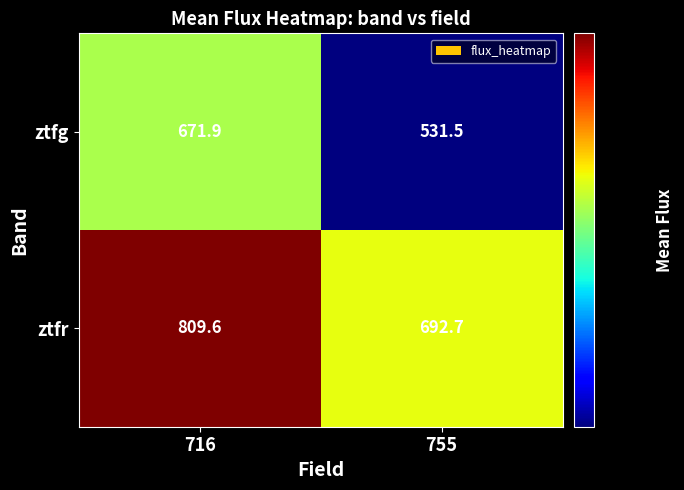

Reading left to right, list all the values displayed in this chart.

ztfg: 716=671.9	755=531.5
ztfr: 716=809.6	755=692.7